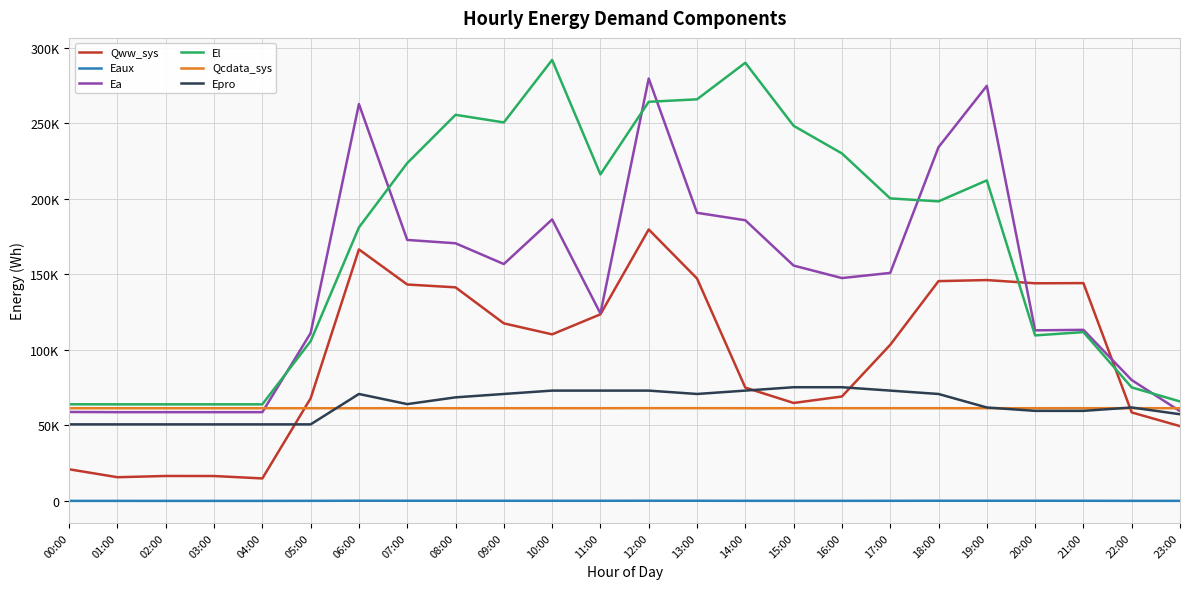

What is the sum of all Epro values?

1534761.9